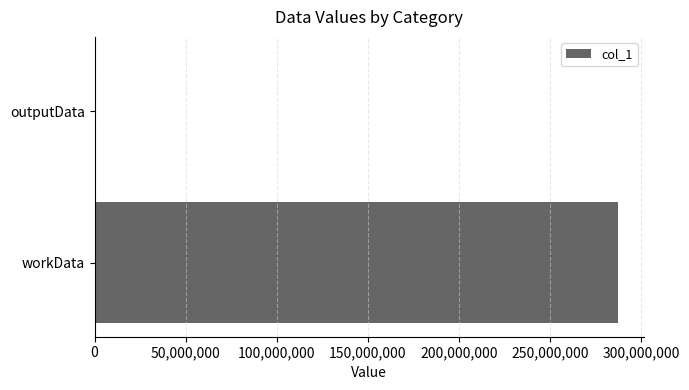

What is the maximum value shown in the chart?

287118062